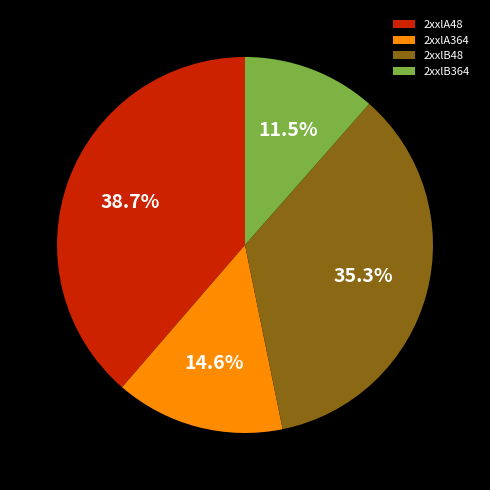

What percentage is the 2xxlA48 slice, to the nearest percent?

39%